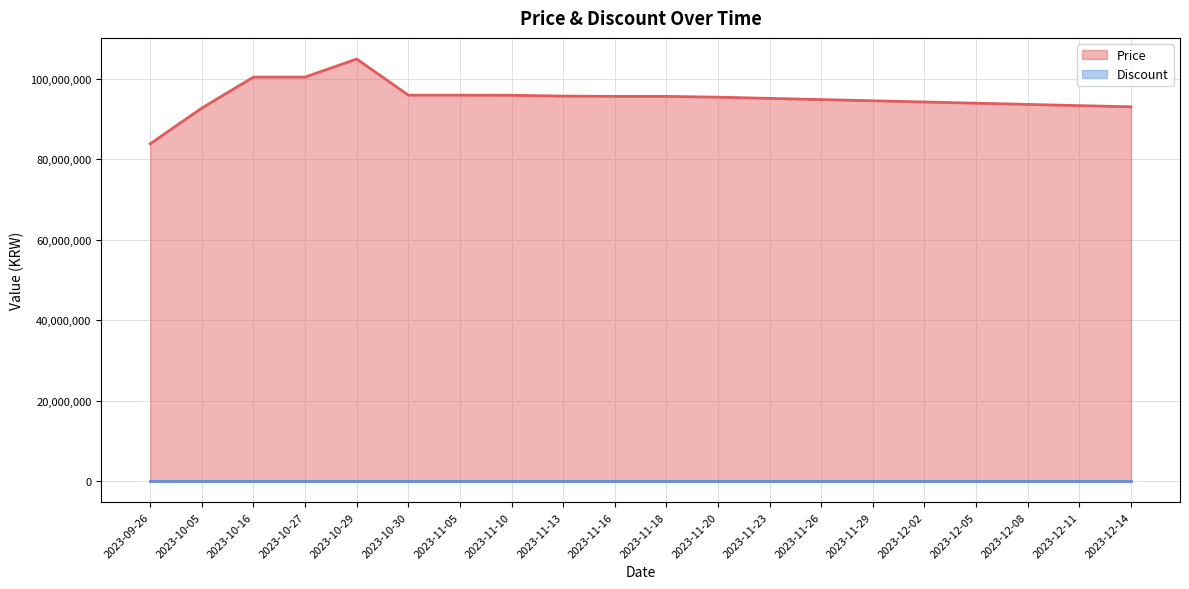

What is the value of the 5th point from the left?

105000000